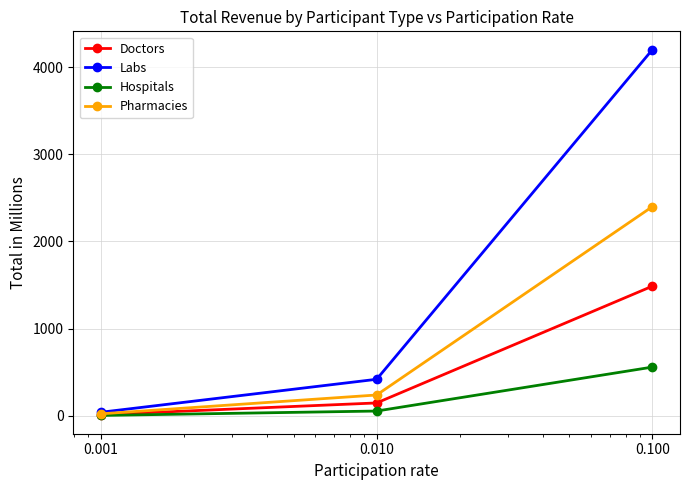

What is the highest value of the Labs series?

4200.0